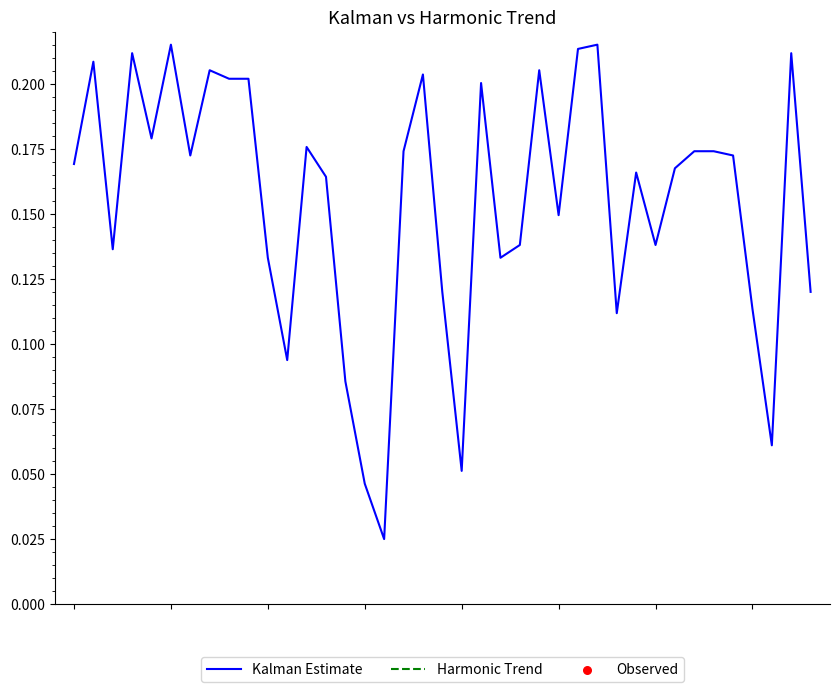

What are all the series names shown in the legend?

Kalman Estimate, Harmonic Trend, Observed